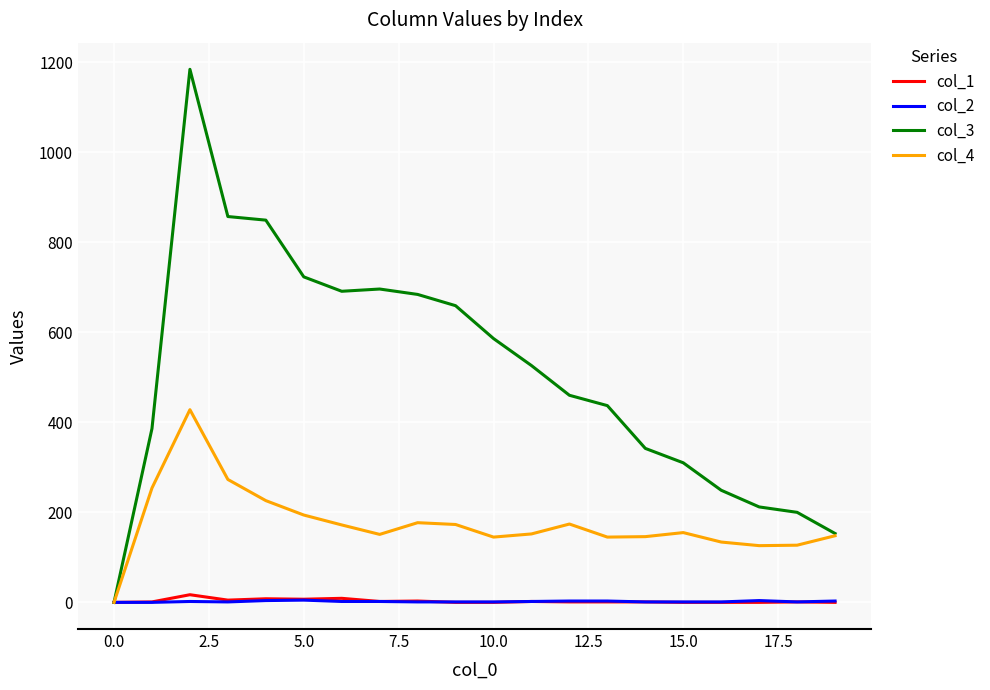

Which series has the largest range (max minus min)?

col_3